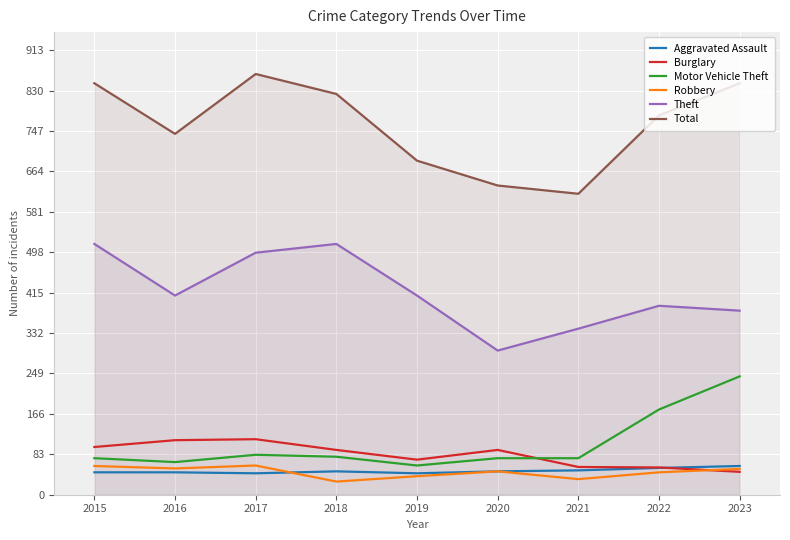

What is the difference between the Total values at 2015 and 2021?

227